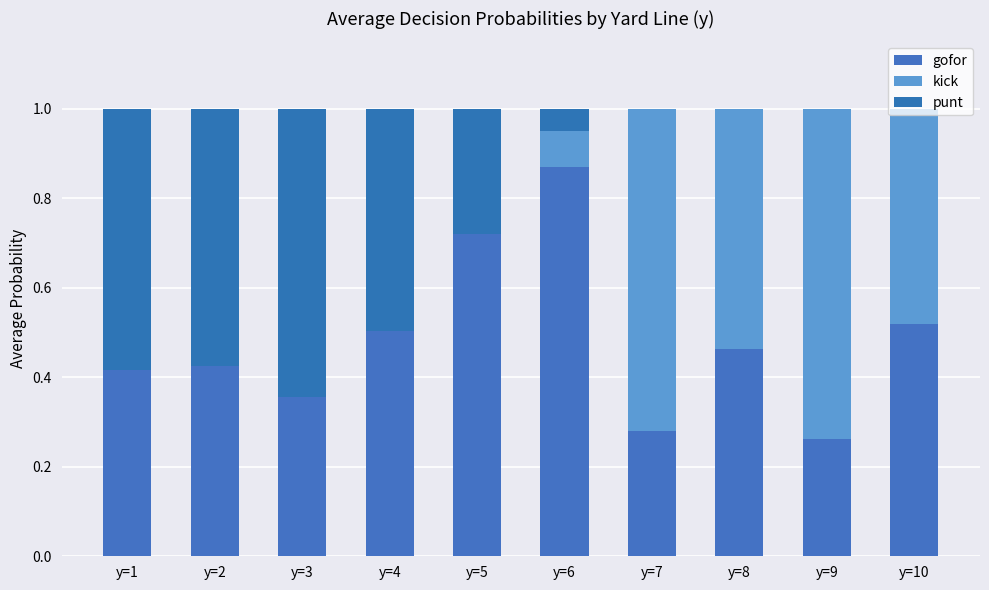

Which series has the largest total across all categories?

gofor